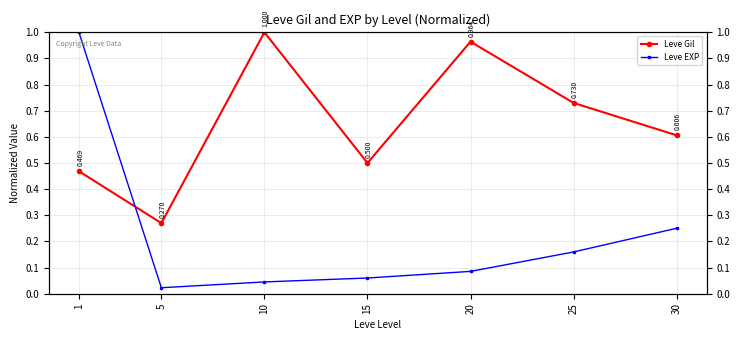

Reading left to right, what are all the values shown in this chart?

Leve Gil: 1=0.5	5=0.3	10=1.0	15=0.5	20=1.0	25=0.7	30=0.6
Leve EXP: 1=1.0	5=0.0	10=0.0	15=0.1	20=0.1	25=0.2	30=0.3